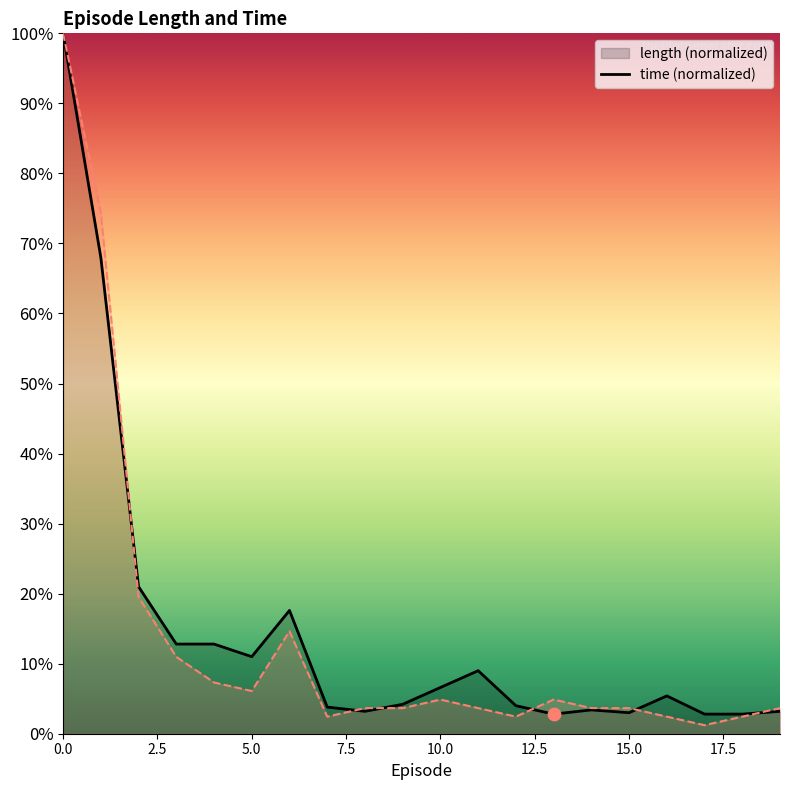

Which series contains the highest Y value?

length